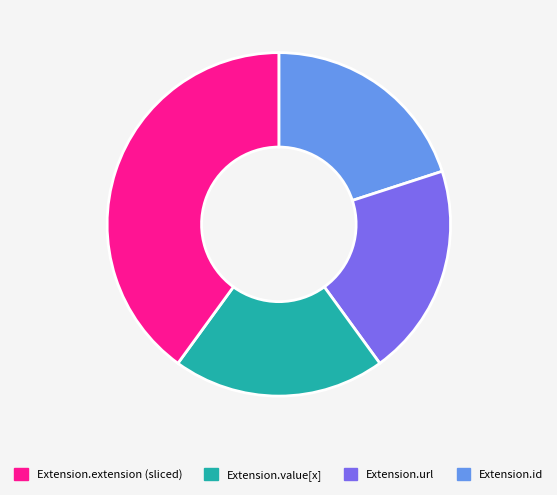

Is there any slice that represents more than half of the pie?

No